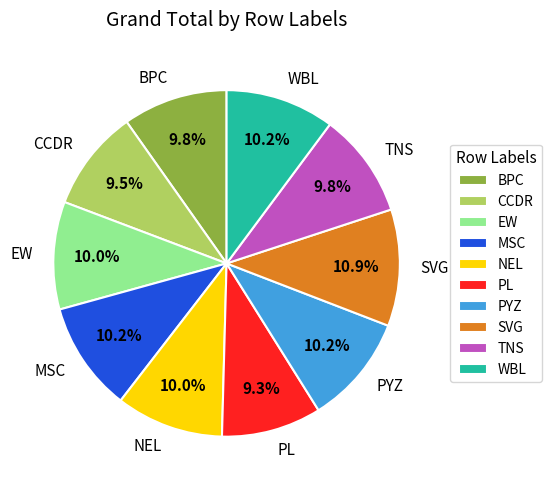

What portion of the pie excludes PYZ?

89.8%